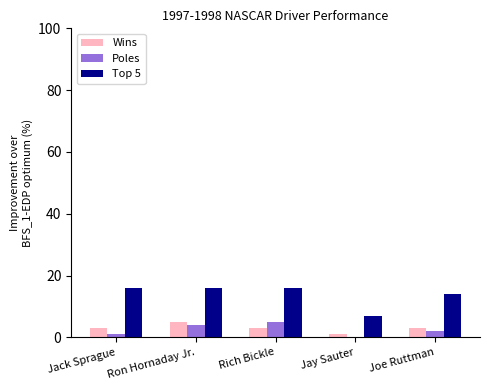

Reading right to left, what are all the values shown in this chart?

Wins: Joe Ruttman=3	Jay Sauter=1	Rich Bickle=3	Ron Hornaday Jr.=5	Jack Sprague=3
Poles: Joe Ruttman=2	Jay Sauter=0	Rich Bickle=5	Ron Hornaday Jr.=4	Jack Sprague=1
Top 5: Joe Ruttman=14	Jay Sauter=7	Rich Bickle=16	Ron Hornaday Jr.=16	Jack Sprague=16